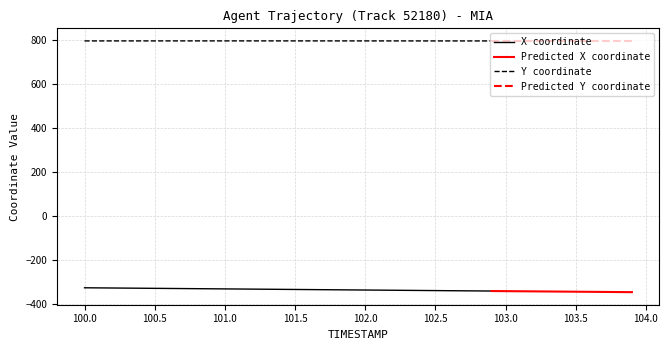

What is the value of the Y point at the 35th from the left?

795.8